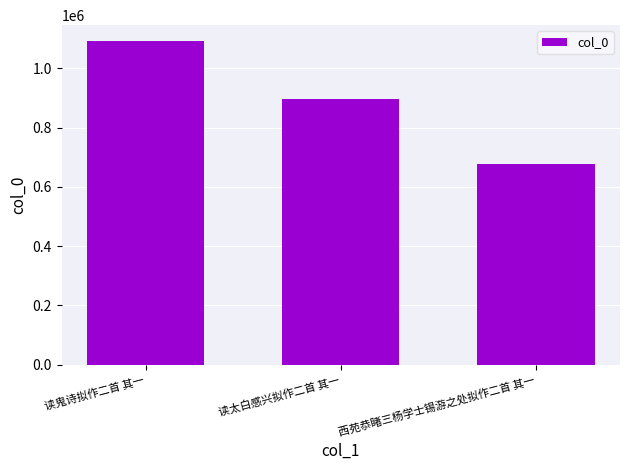

Where is the data nearest to the value 884292?

读太白感兴拟作二首 其一